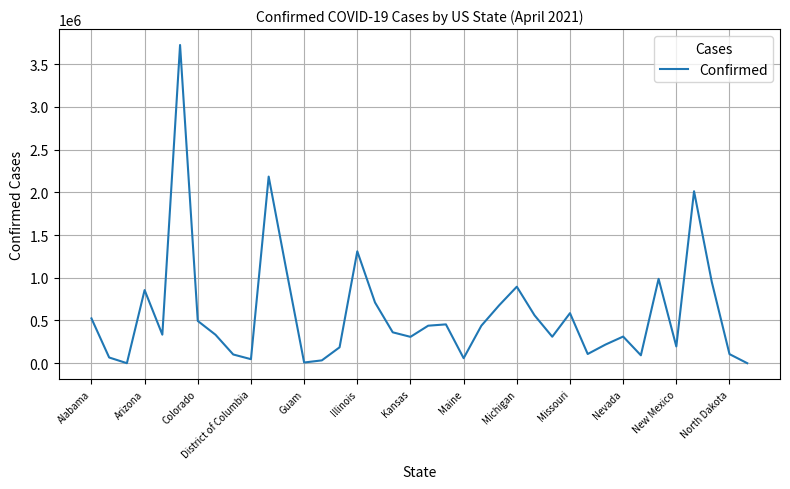

What is the greatest value displayed?

3725088